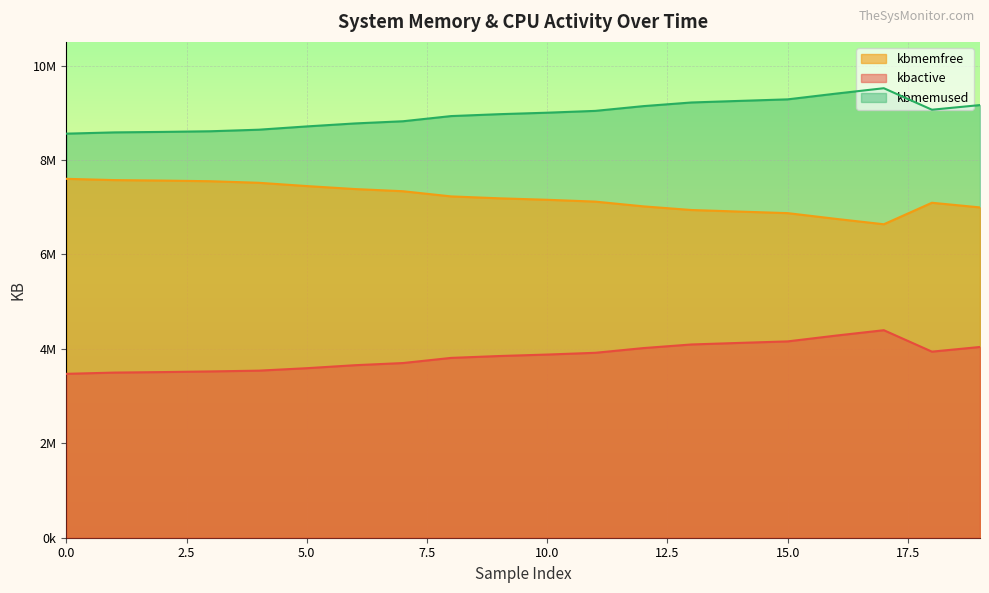

What is the sum of the kbmemused values at 16 and 2?

17997540